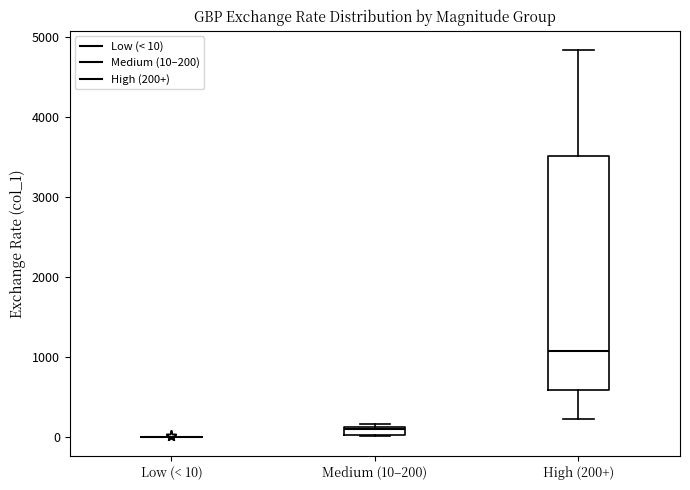

Comparing the boxes themselves (not the whiskers), which one is the tallest?

High (200+)